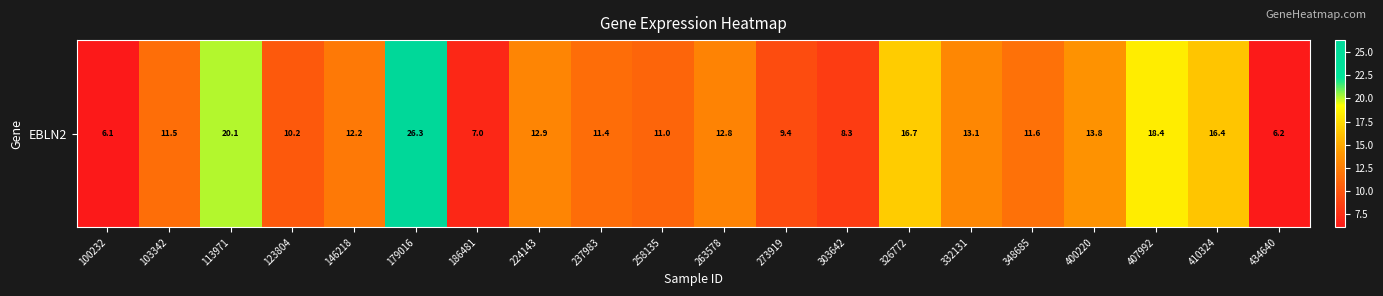

Approximately how many times larger is the value at 258135 compared to 434640?

1.8